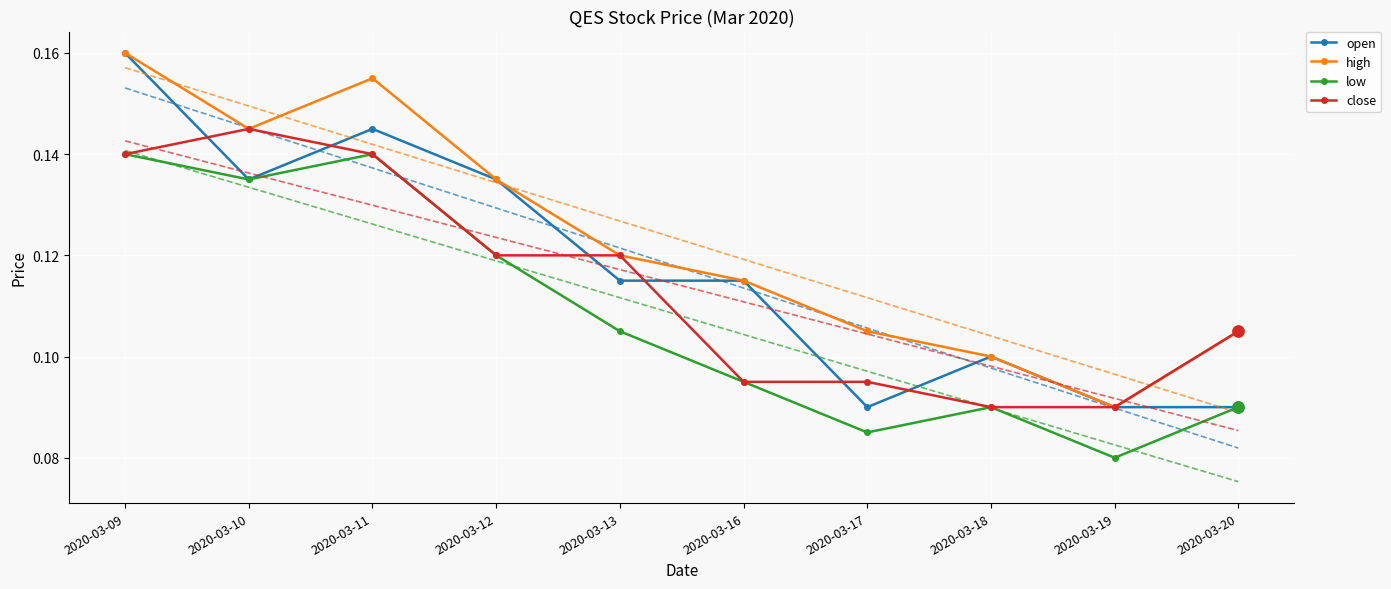

What is the value of the low point at the 8th from the left?

0.1